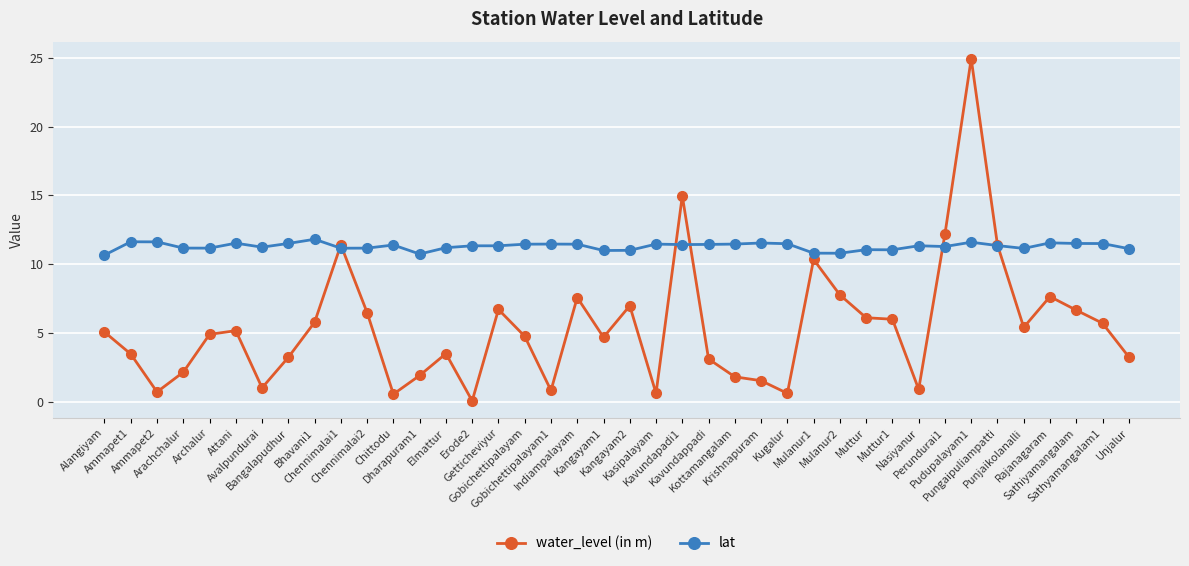

Where does the water_level (in m) series first go above 5?

Alangiyam